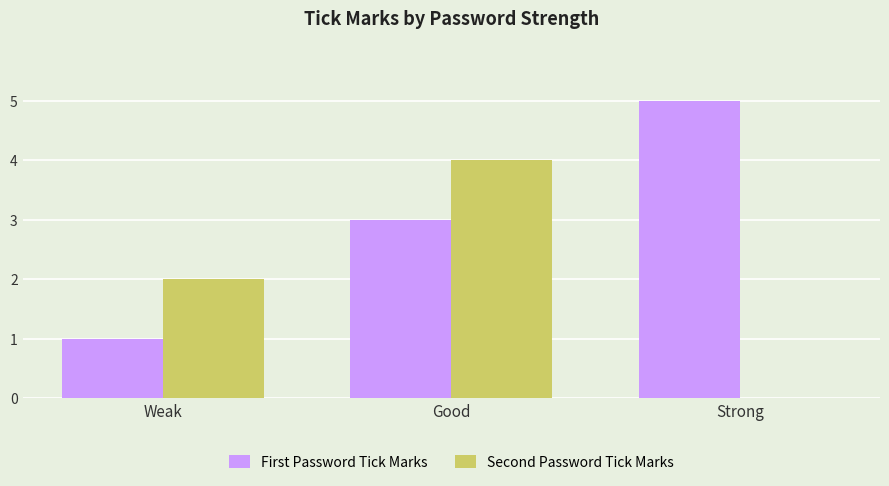

List the labels in order of First Password Tick Marks value, smallest first.

Weak, Good, Strong